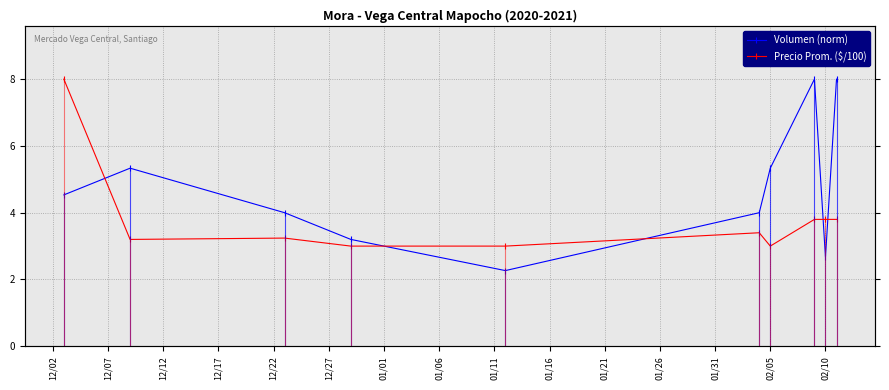

The Precio Prom. ($/100) series shows 3.2 at 12/07. True or false?

True